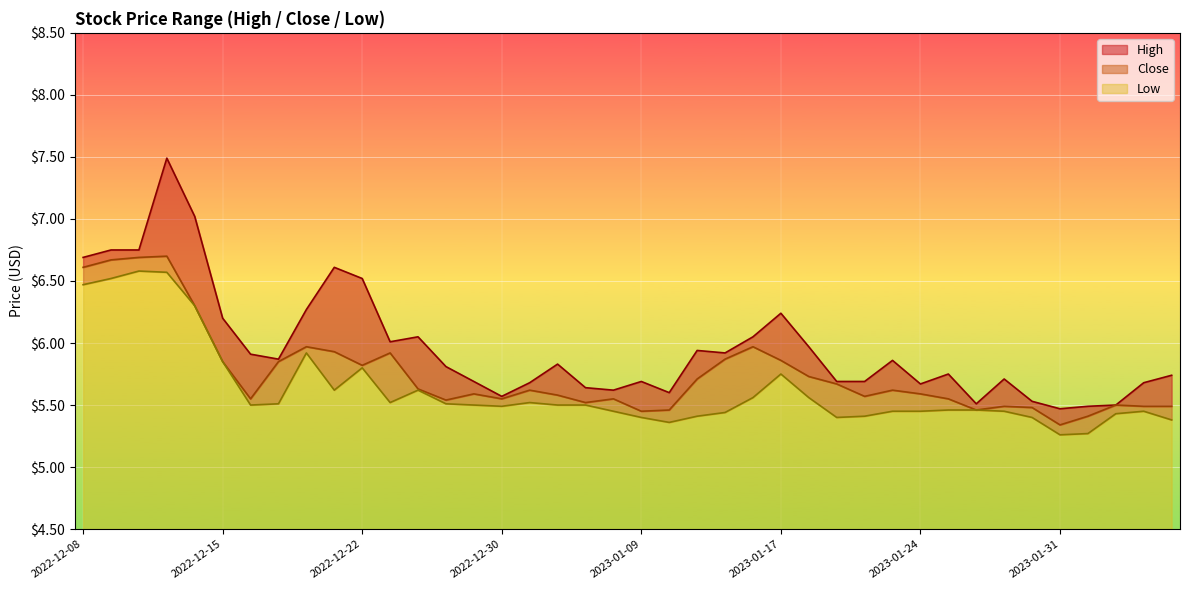

Where is the first local minimum for Close?

2022-12-16